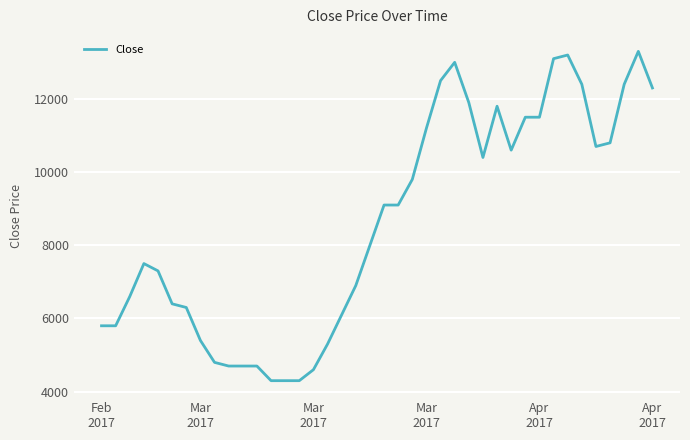

What is the smallest value displayed?

4300